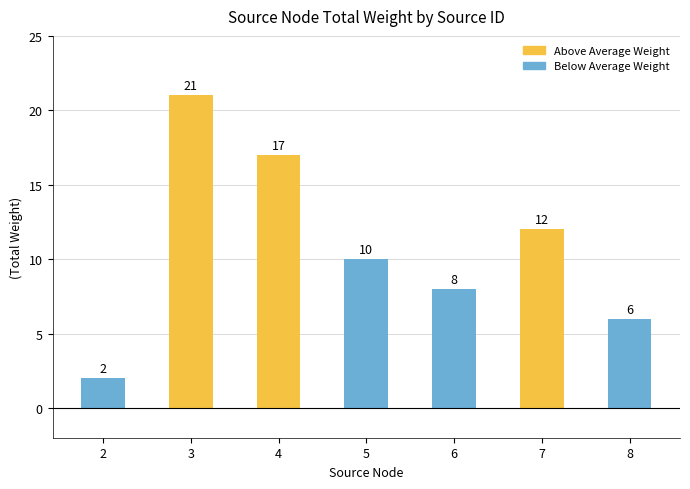

Reading right to left, list all the values displayed in this chart.

6	12	8	10	17	21	2